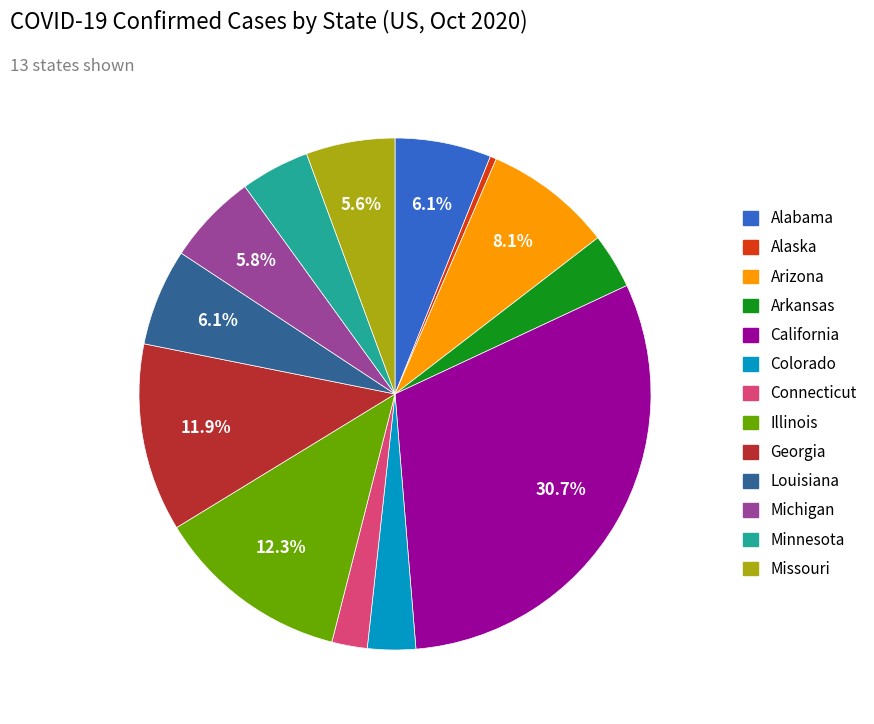

How many slices are in this pie chart?

13